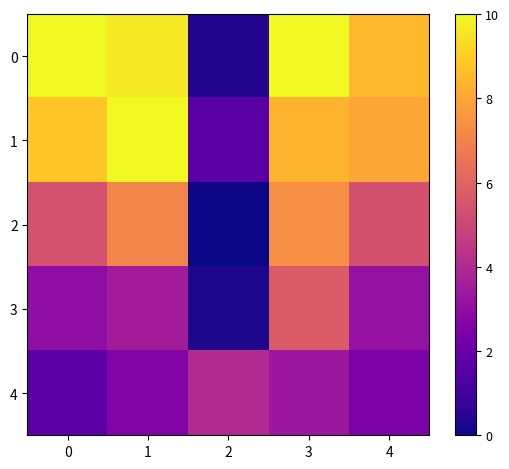

Reading right to left, list all the values displayed in this chart.

0: 4=8.5	3=10.0	2=0.3	1=9.6	0=10.0
1: 4=8.0	3=8.3	2=1.6	1=10.0	0=8.8
2: 4=5.4	3=7.4	2=0.0	1=7.0	0=5.4
3: 4=3.1	3=5.7	2=0.2	1=3.5	0=3.0
4: 4=2.5	3=3.3	2=4.0	1=2.6	0=1.6